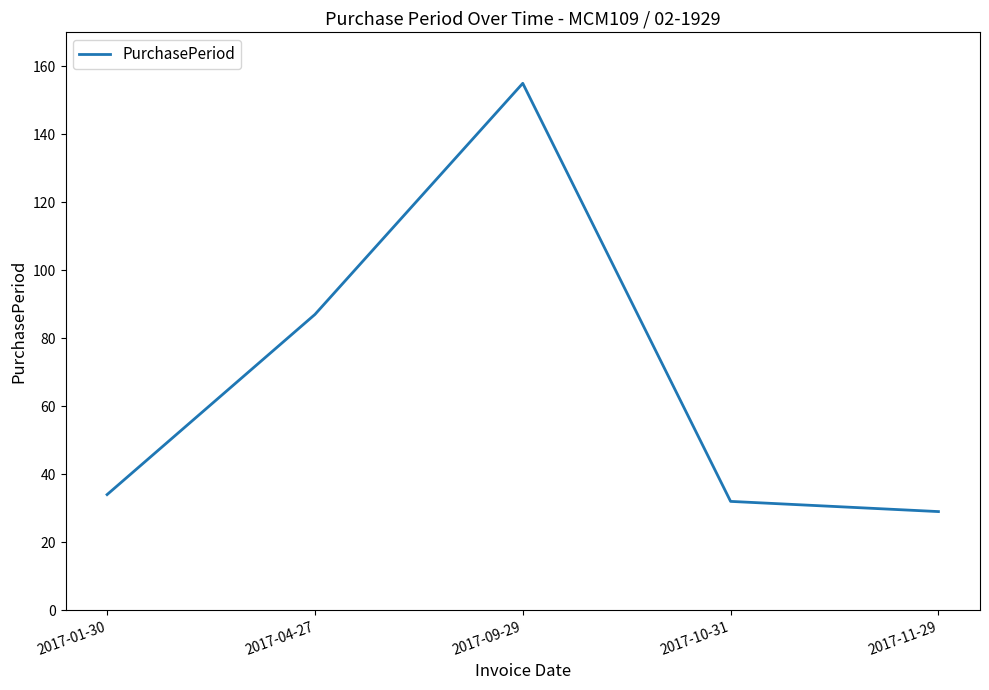

Reading right to left, what are all the values shown in this chart?

2017-11-29=29	2017-10-31=32	2017-09-29=155	2017-04-27=87	2017-01-30=34